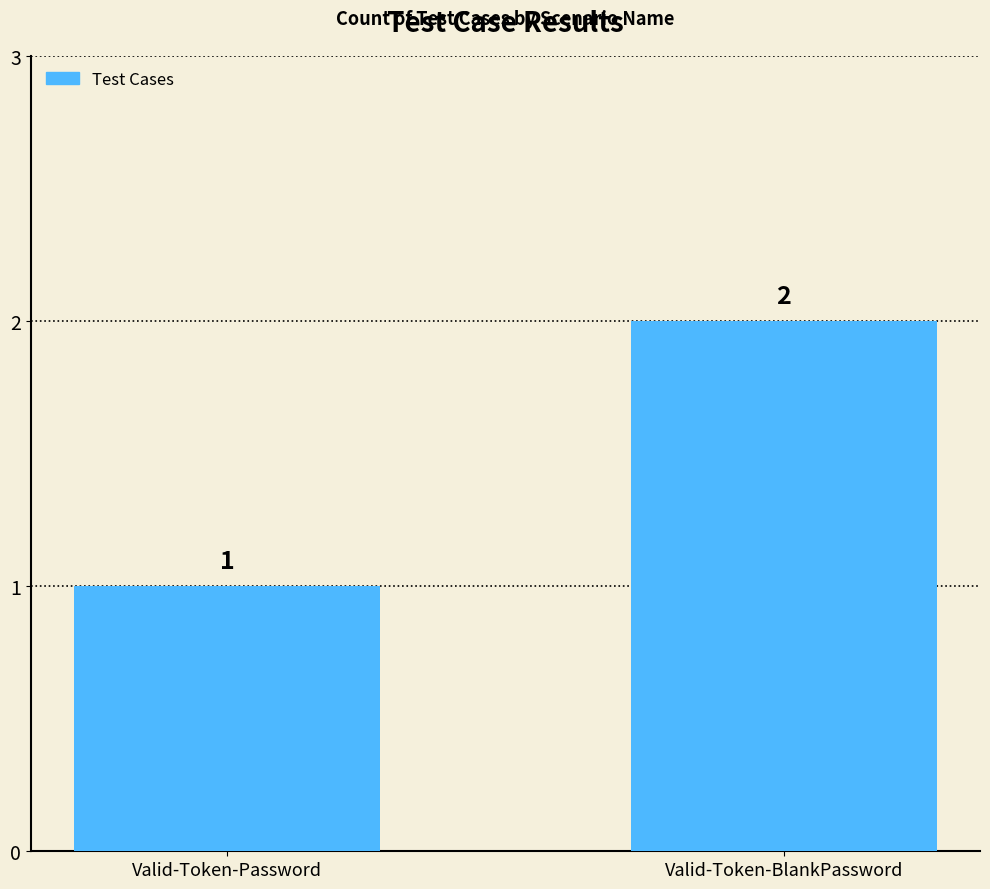

Which category has the lowest value across all series?

Valid-Token-Password